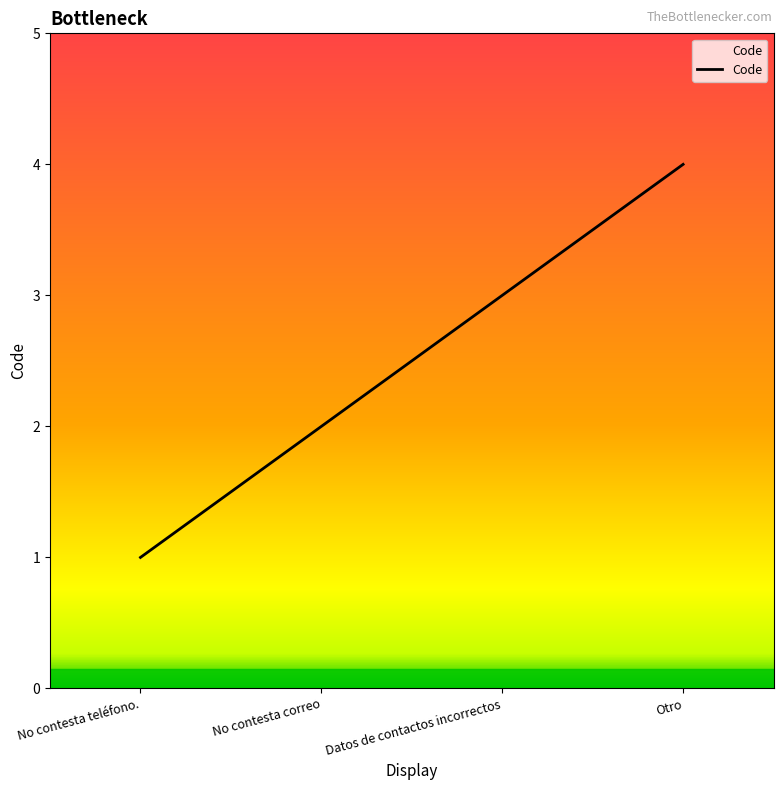

What position from the left is Datos de contactos incorrectos?

3